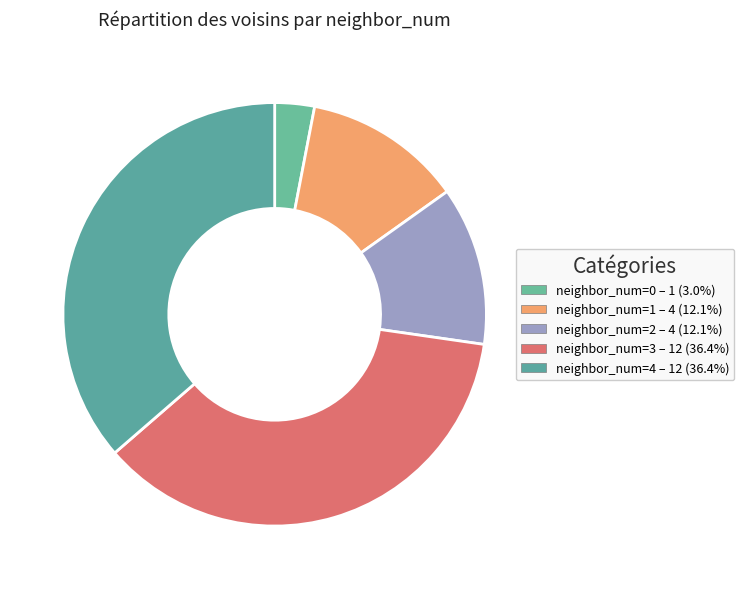

True or false: neighbor_num=3 accounts for 27% of the total.

False